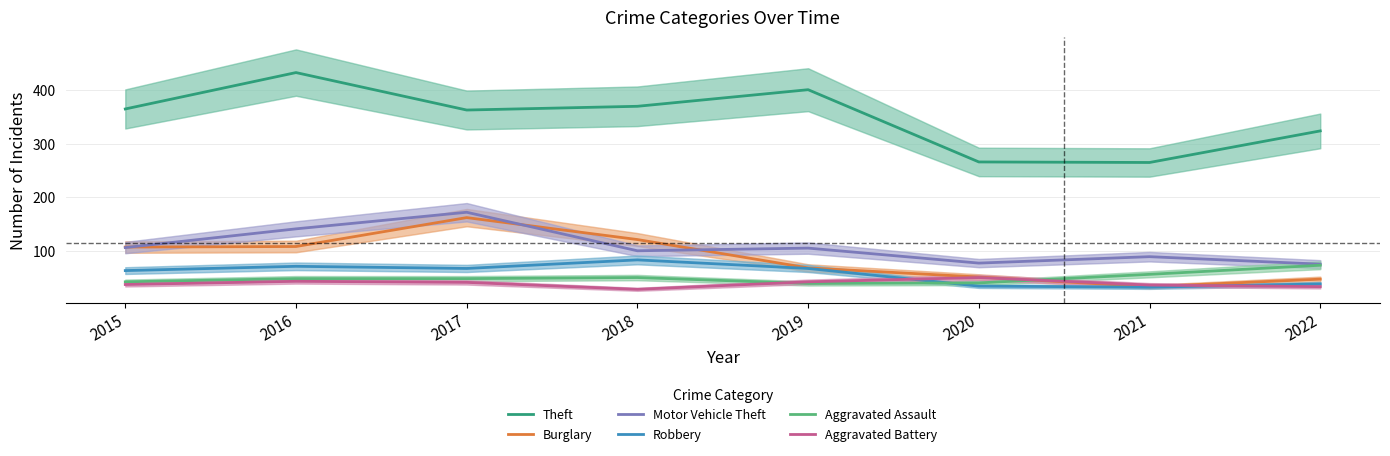

Is it true that Motor Vehicle Theft equals 141 at 2016?

True